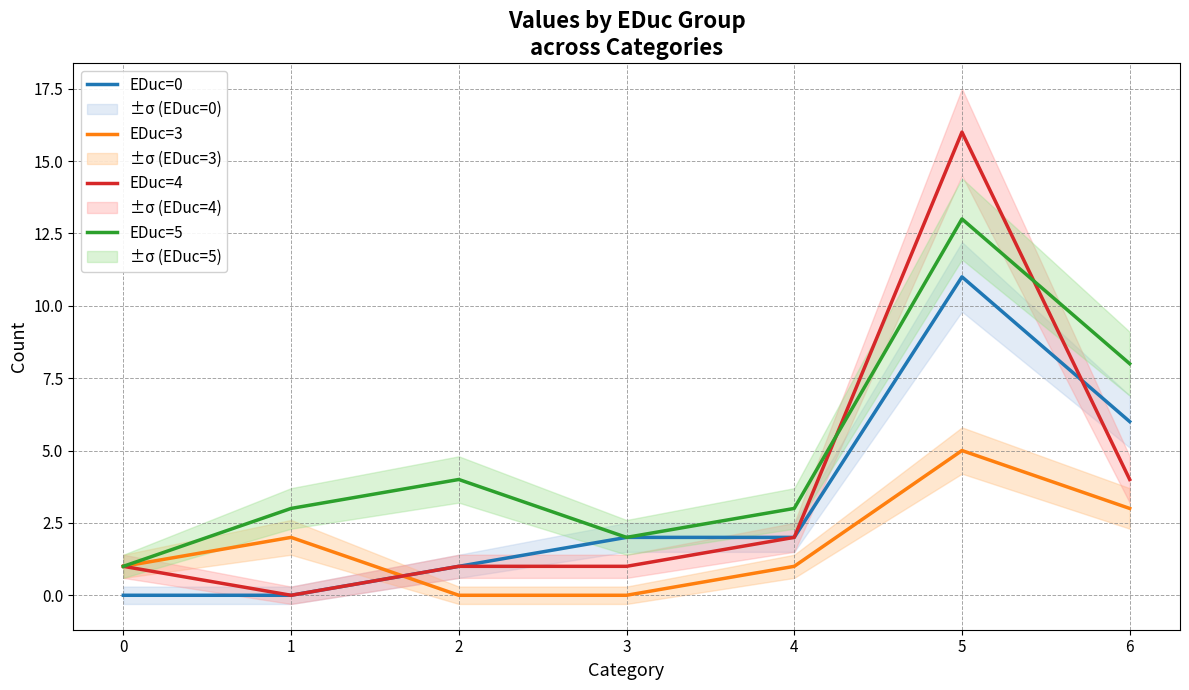

What is the sum of all EDuc=4 values?

25